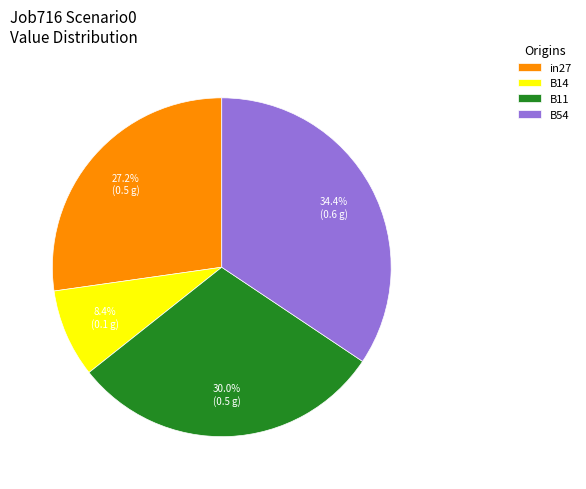

The in27 slice represents 39% of the pie. True or false?

False